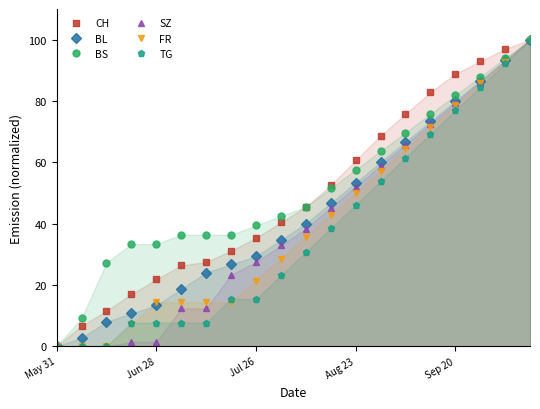

At how many categories does at least one series exceed 46?

9